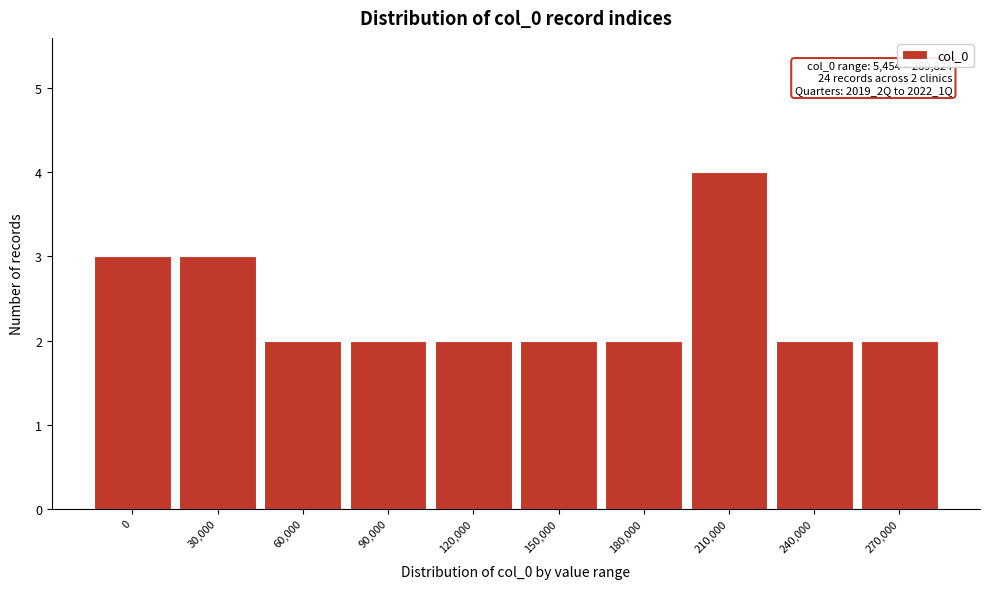

Reading left to right, transcribe all the data shown in this chart.

3	3	2	2	2	2	2	4	2	2